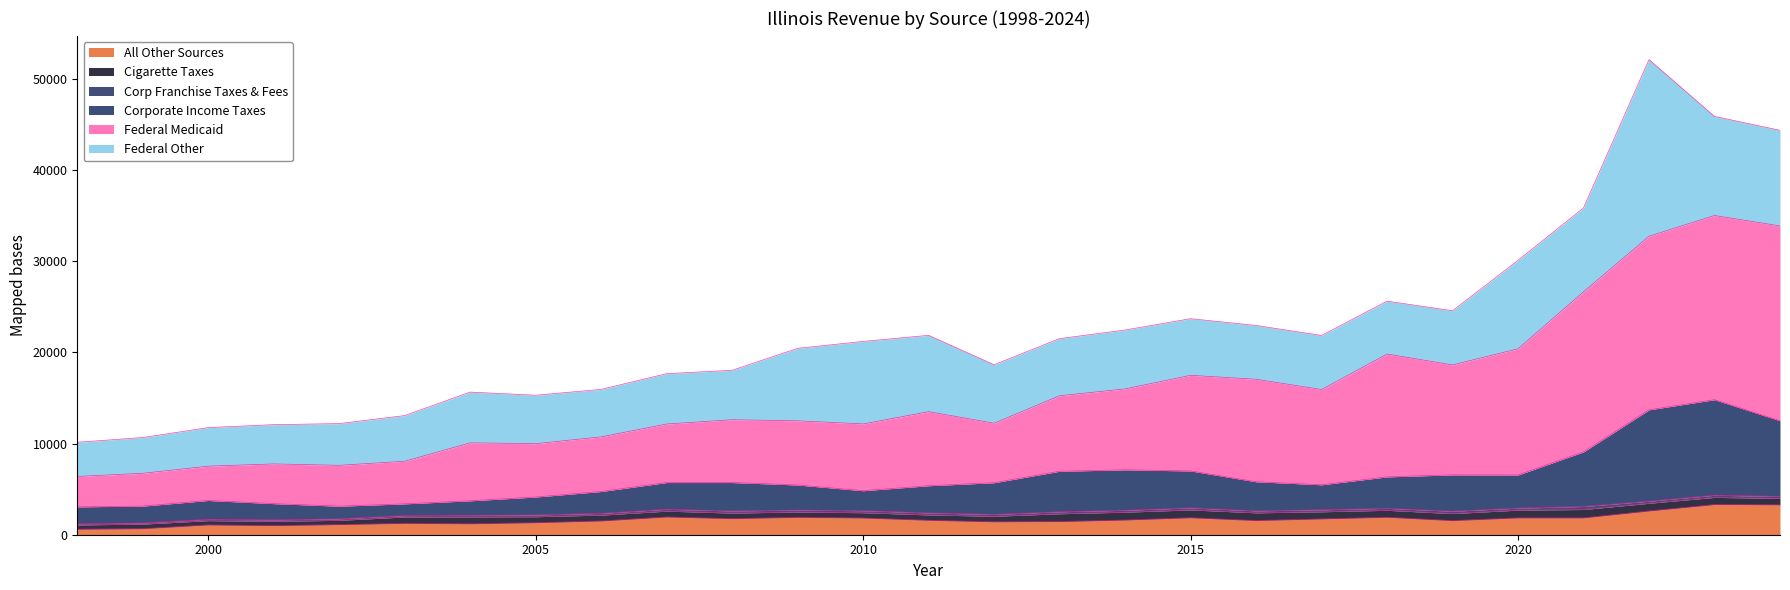

True or false: Corporate Income Taxes and Federal Medicaid cross at least once.

False